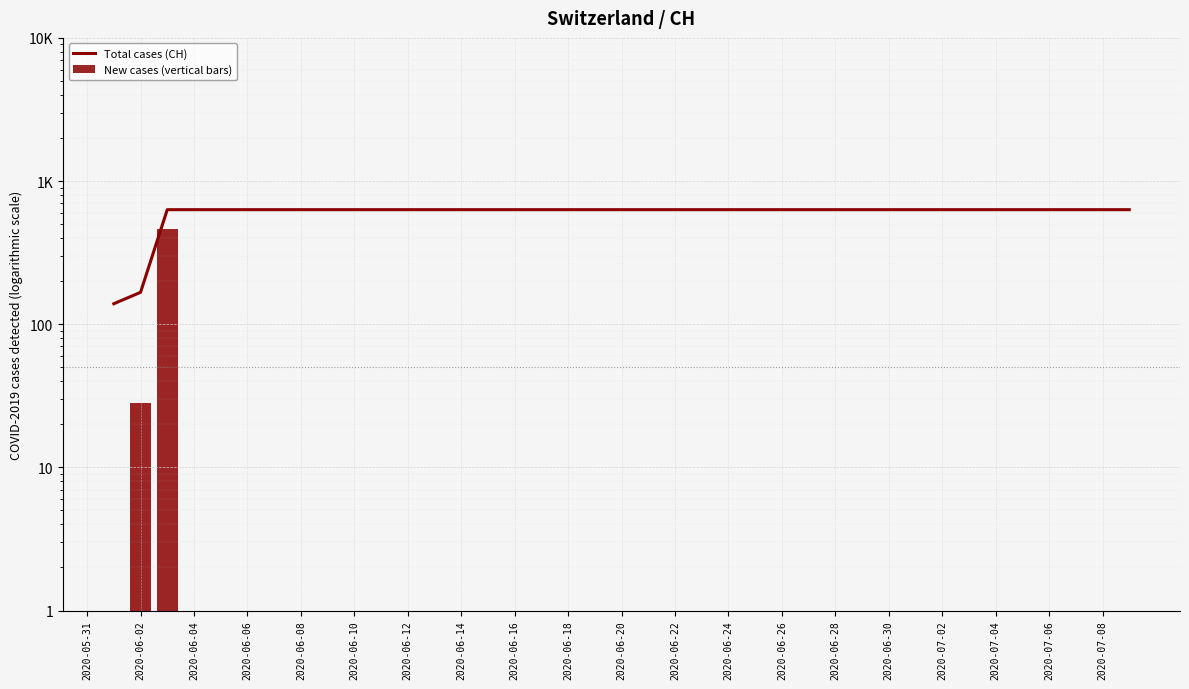

What is the greatest value displayed?

631.0